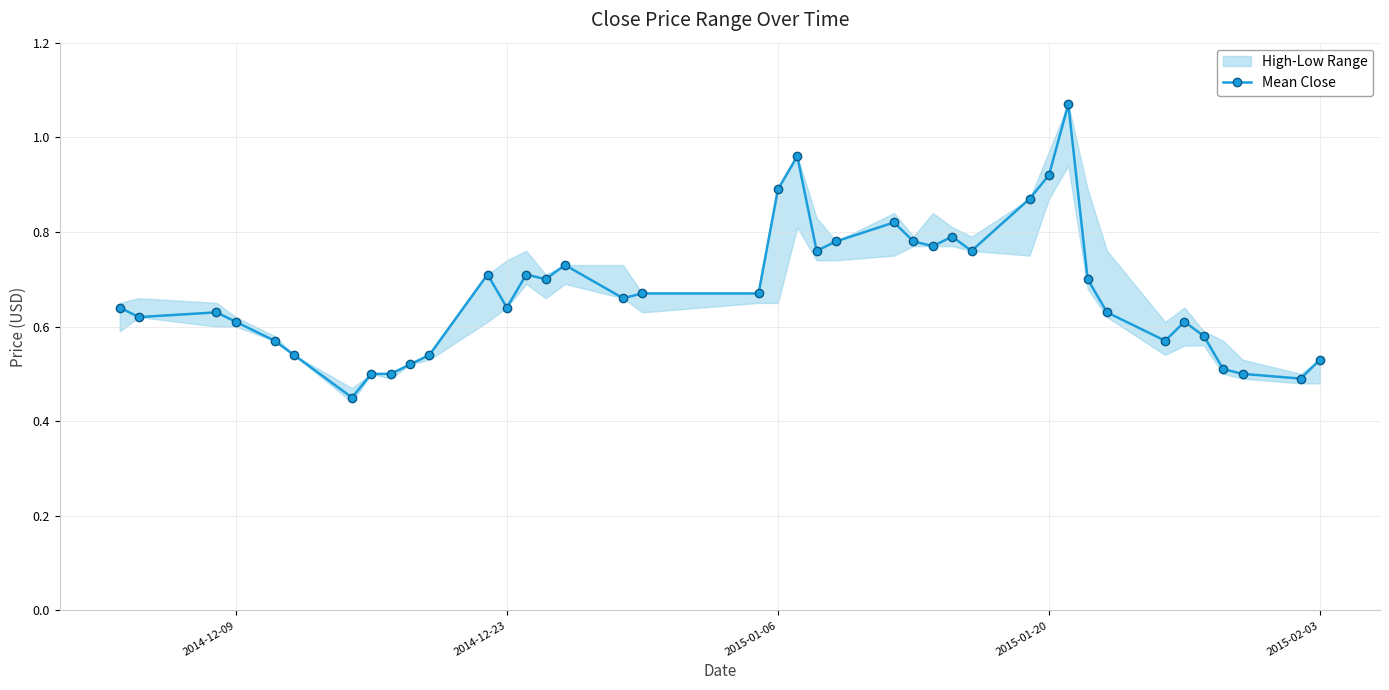

True or false: Mean Close has more than 2 interior local peaks.

True